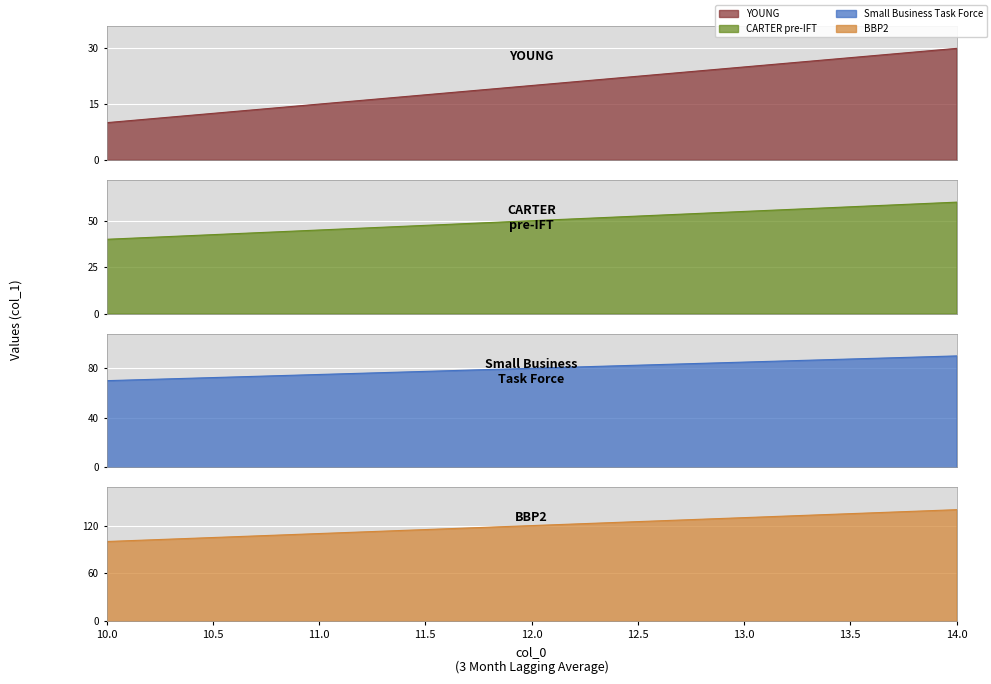

What is the value of the 13th point from the left?

130